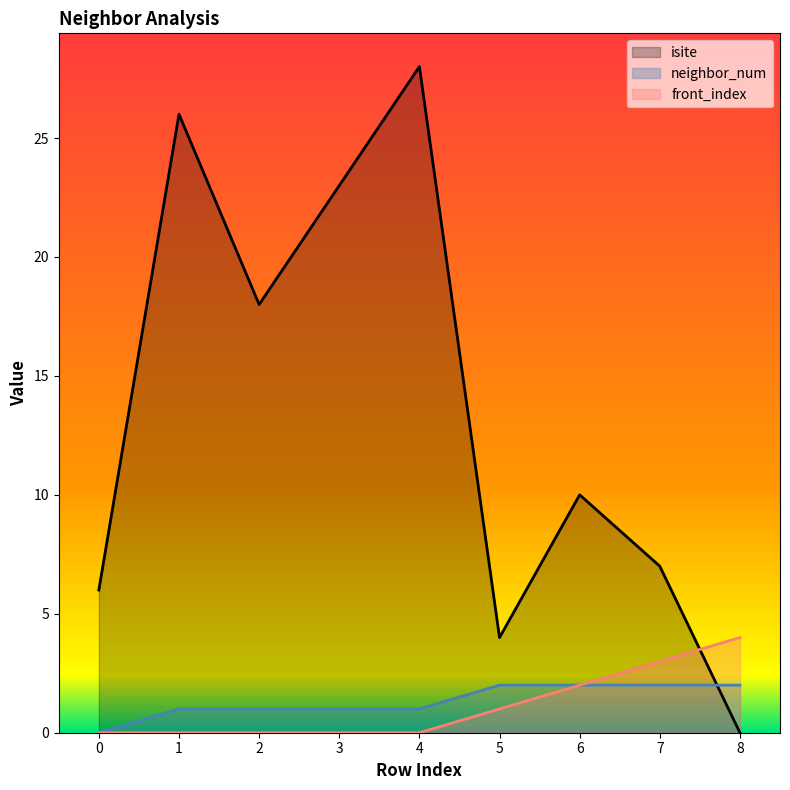

What is the total value across all series at 6?

14